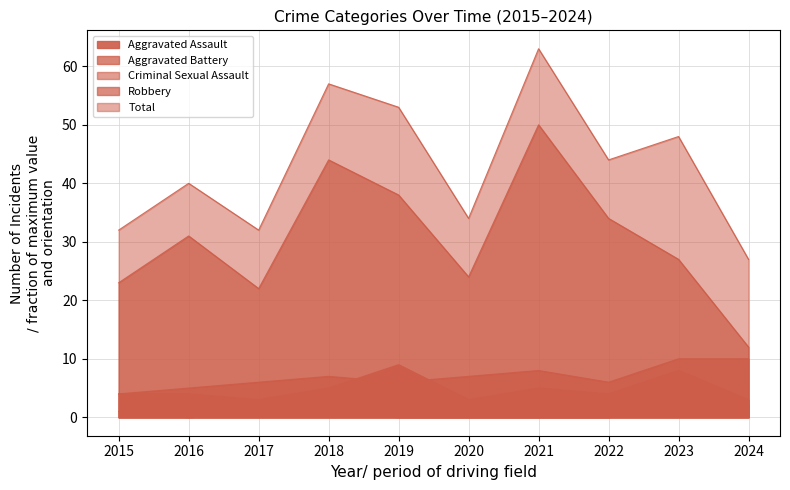

Reading left to right, list all the values displayed in this chart.

Aggravated Assault: 2015=4	2016=4	2017=3	2018=5	2019=9	2020=3	2021=5	2022=4	2023=8	2024=3
Aggravated Battery: 2015=4	2016=5	2017=6	2018=7	2019=6	2020=7	2021=8	2022=6	2023=10	2024=10
Criminal Sexual Assault: 2015=1	2016=0	2017=1	2018=1	2019=0	2020=0	2021=0	2022=0	2023=3	2024=2
Robbery: 2015=23	2016=31	2017=22	2018=44	2019=38	2020=24	2021=50	2022=34	2023=27	2024=12
Total: 2015=32	2016=40	2017=32	2018=57	2019=53	2020=34	2021=63	2022=44	2023=48	2024=27